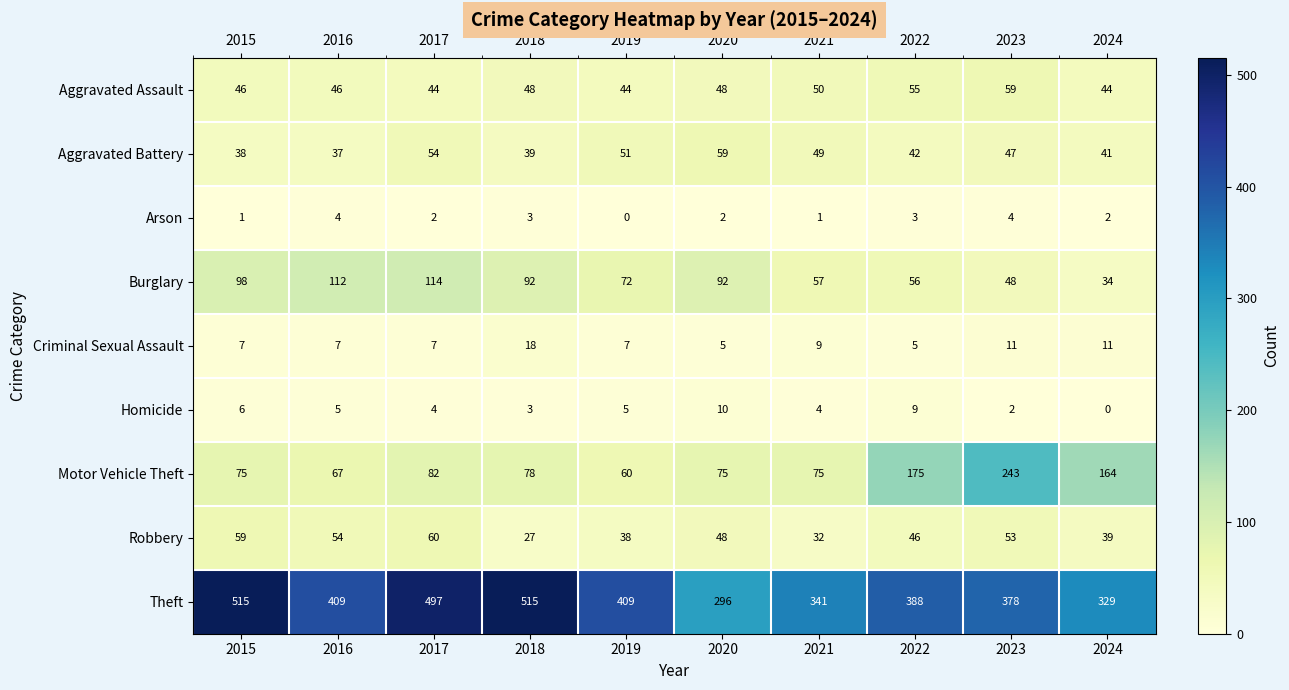

Count the Arson values in the range 1 to 3.

7